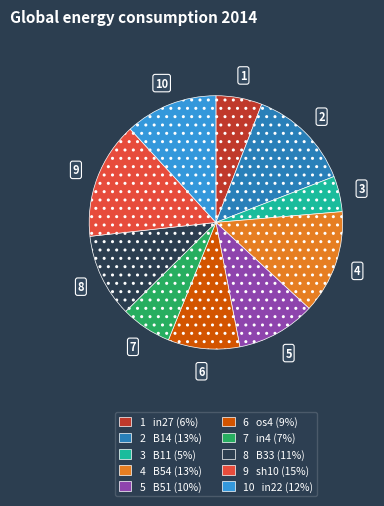

How many slices are in this pie chart?

10